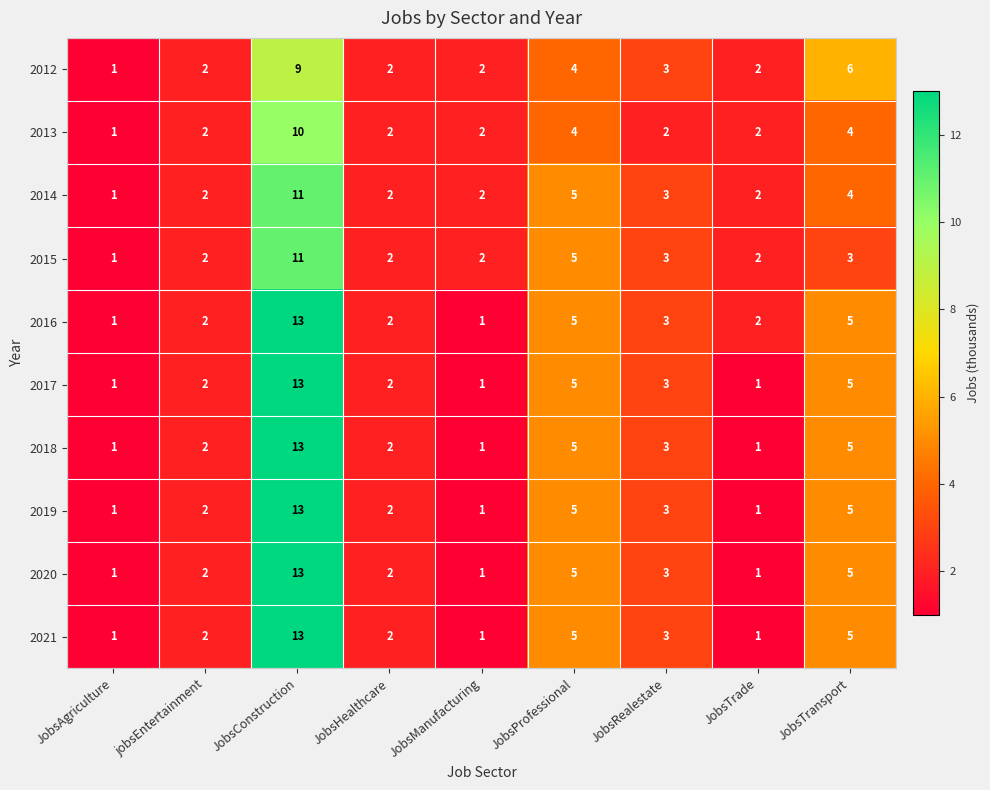

What is the average value of the 2021 series?

4